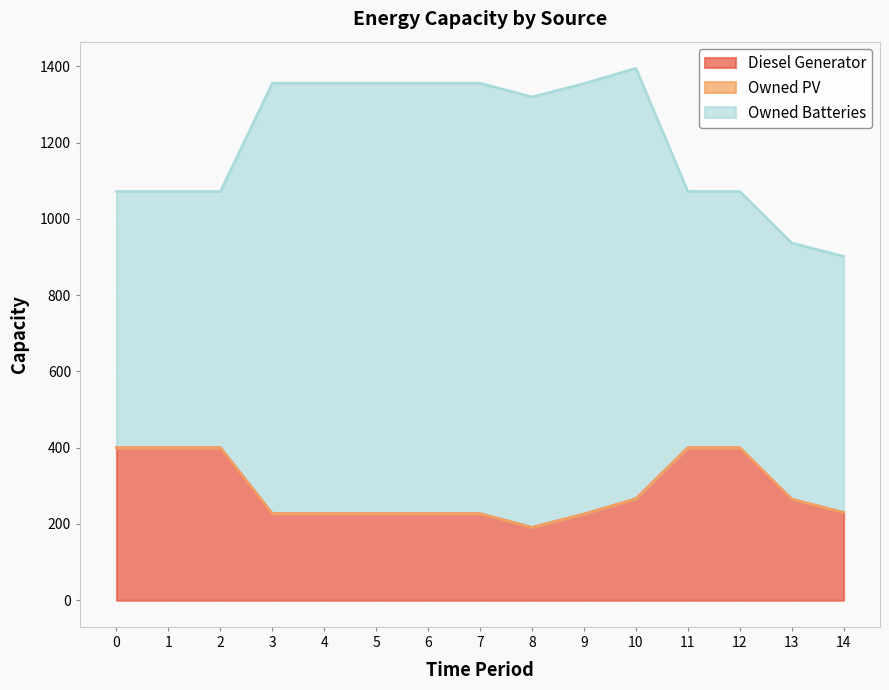

What is the value of the Owned Batteries point at the 15th from the left?

672